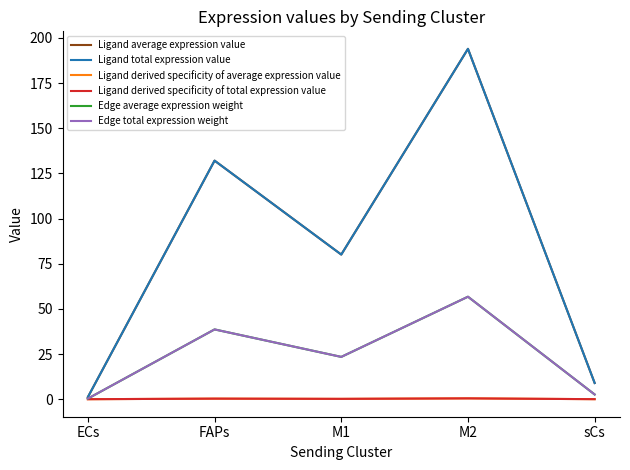

Rank the categories by Ligand derived specificity of total expression value value from lowest to highest.

ECs, sCs, M1, FAPs, M2